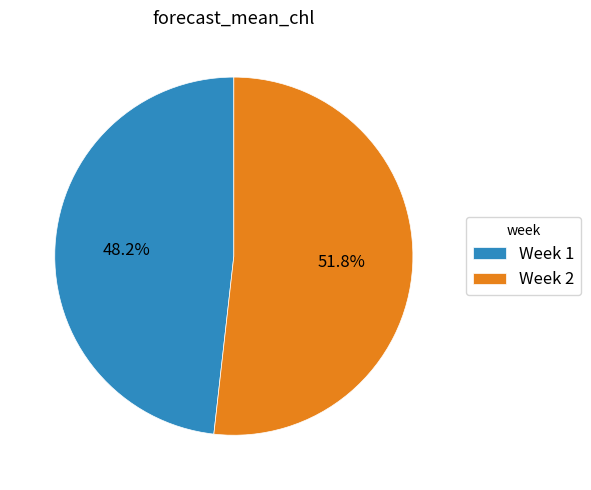

True or false: Week 2 accounts for 38% of the total.

False